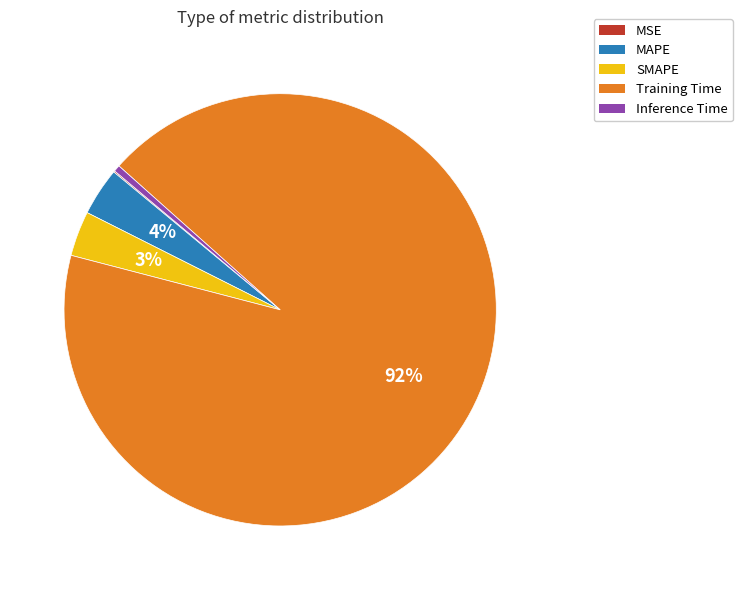

To the nearest percent, what is the difference between the Inference Time and SMAPE slice percentages?

3%